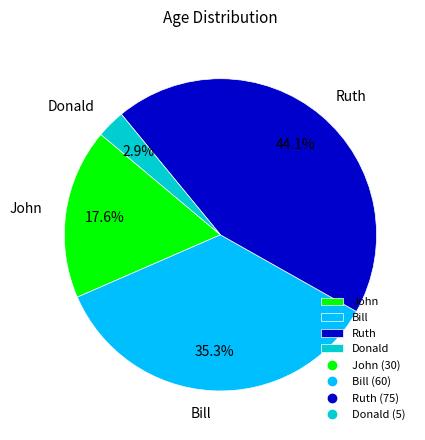

Which slice is the smallest?

Donald